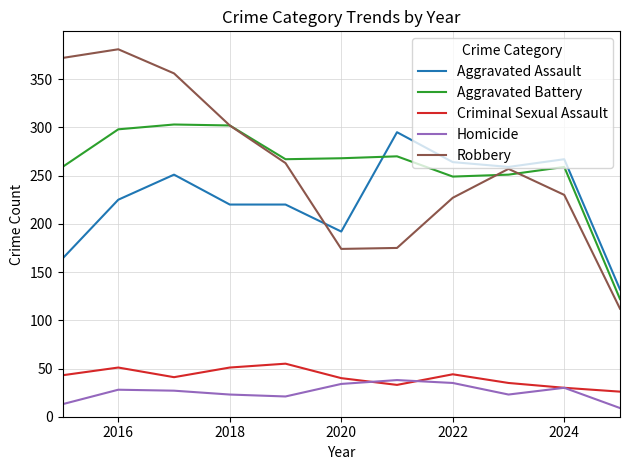

Which series has the largest range (max minus min)?

Robbery